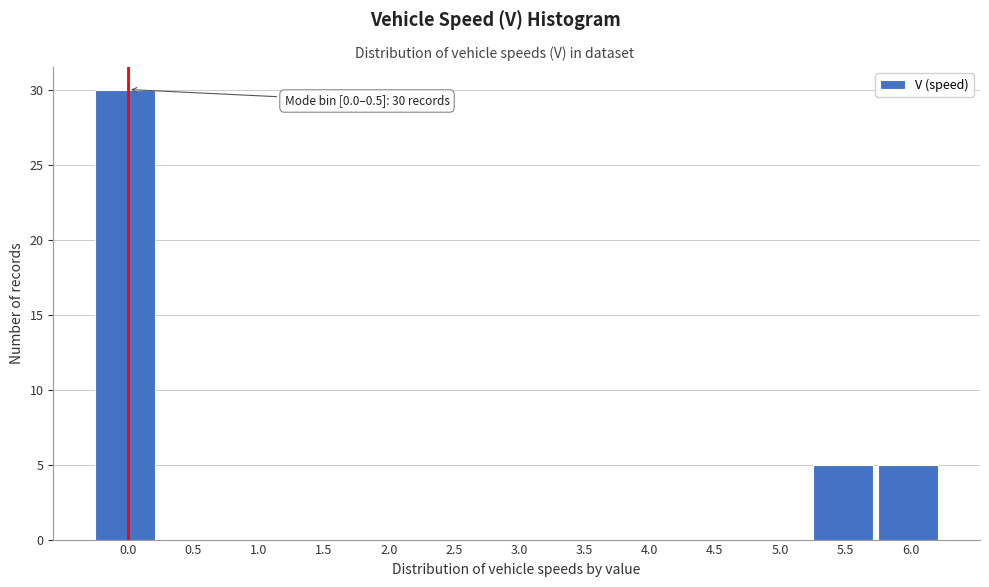

Reading right to left, transcribe all the data shown in this chart.

6.0=5	5.5=5	5.0=0	4.5=0	4.0=0	3.5=0	3.0=0	2.5=0	2.0=0	1.5=0	1.0=0	0.5=0	0.0=30